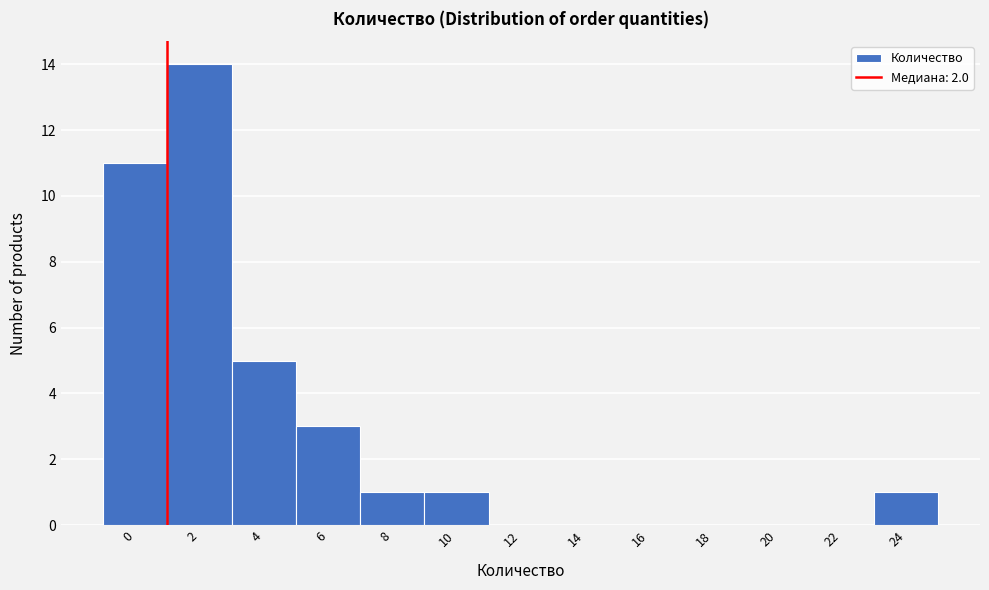

Reading right to left, extract all data points from this chart.

24=1	22=0	20=0	18=0	16=0	14=0	12=0	10=1	8=1	6=3	4=5	2=14	0=11